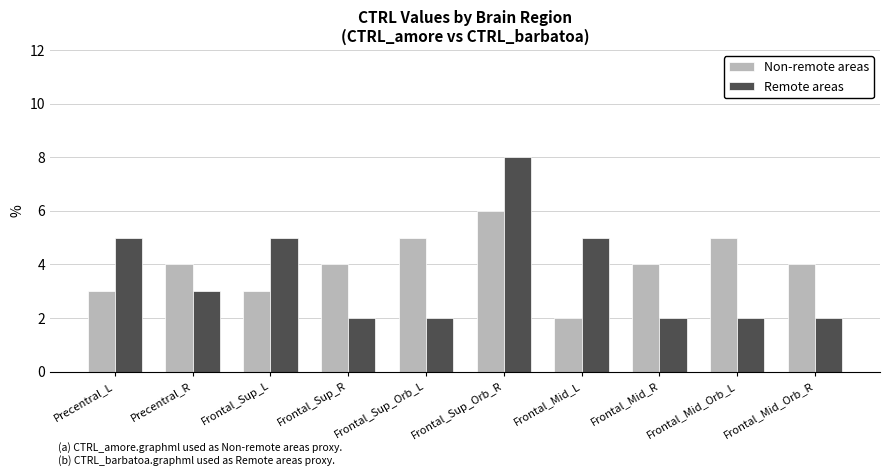

Read the Non-remote areas value at Precentral_R.

4